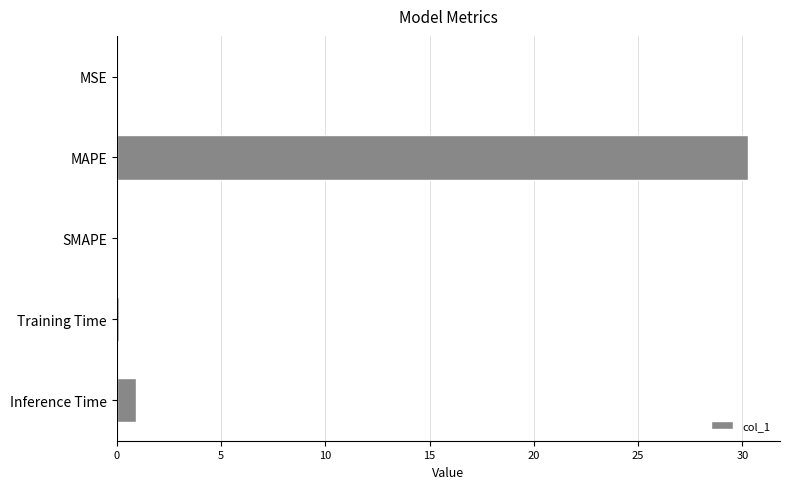

Where is the data nearest to the value 15?

Inference Time